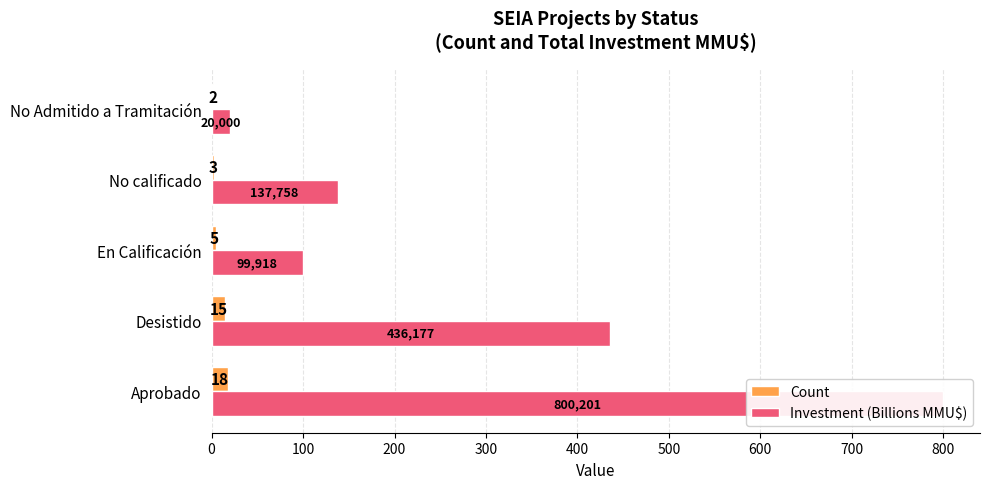

The value of Count at En Calificación is 5.0. True or false?

True